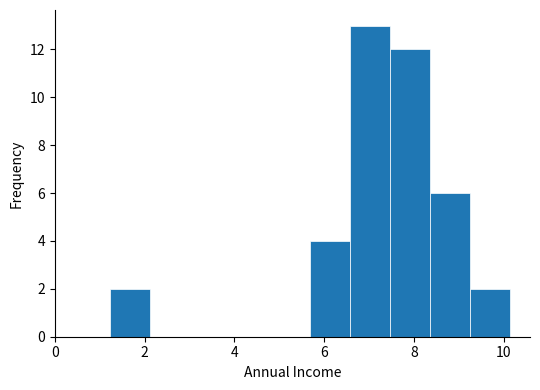

Which range on the x-axis has the tallest bar?

6.6 to 7.4